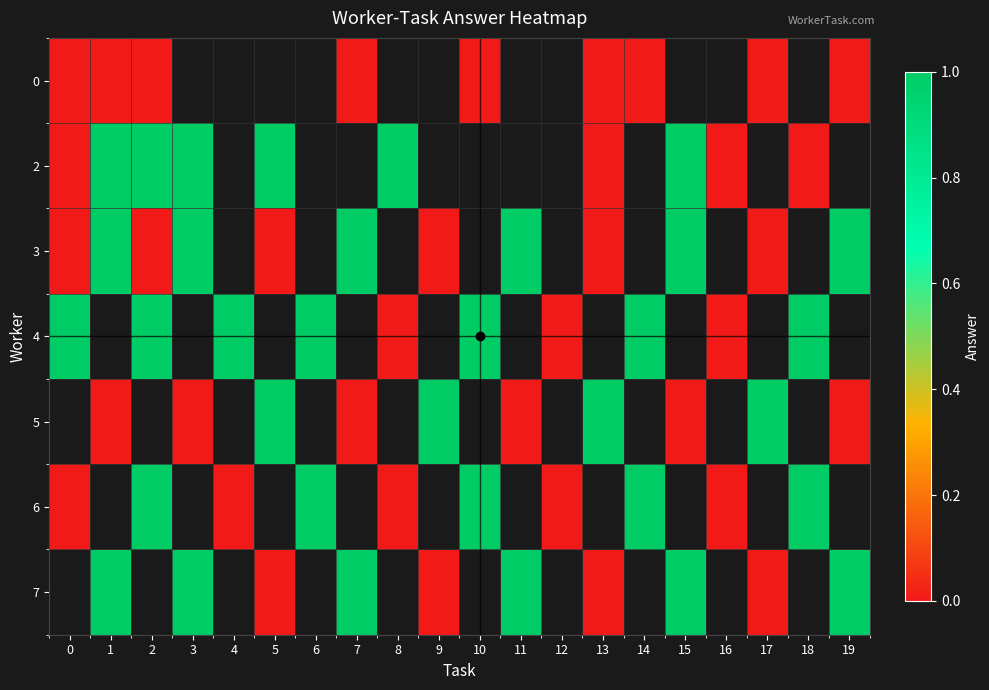

What is the maximum value for row_2?

1.0